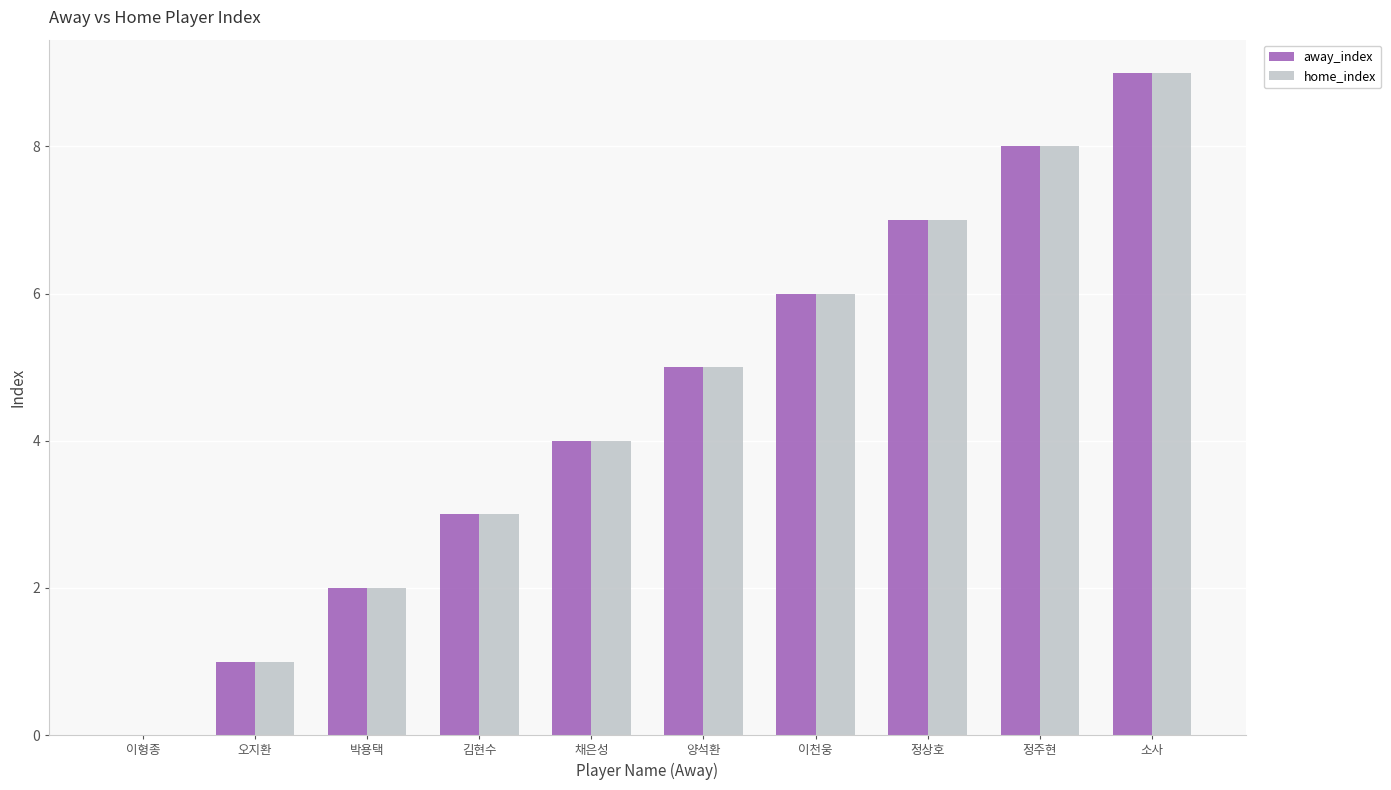

How many groups of bars are there?

10